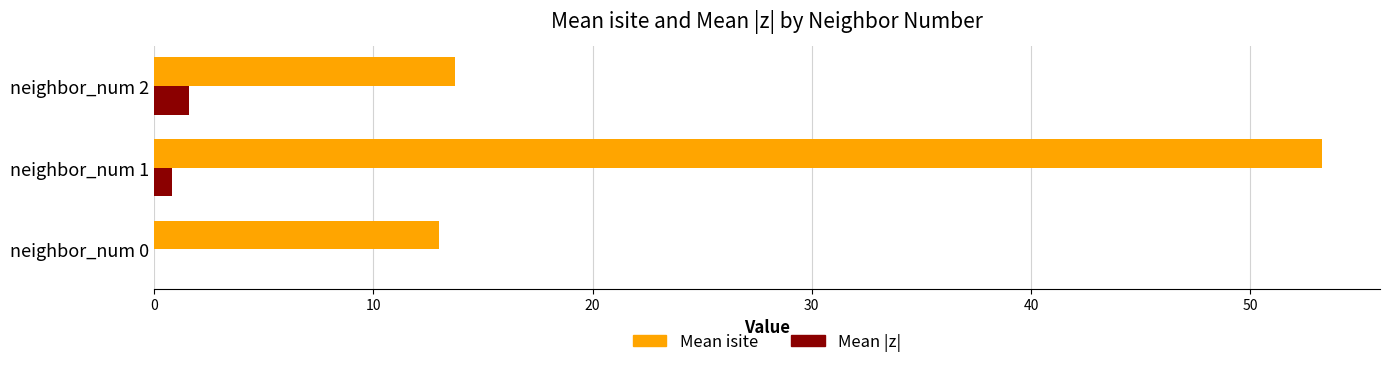

Between neighbor_num 0 and neighbor_num 1, which series saw the biggest shift?

Mean isite